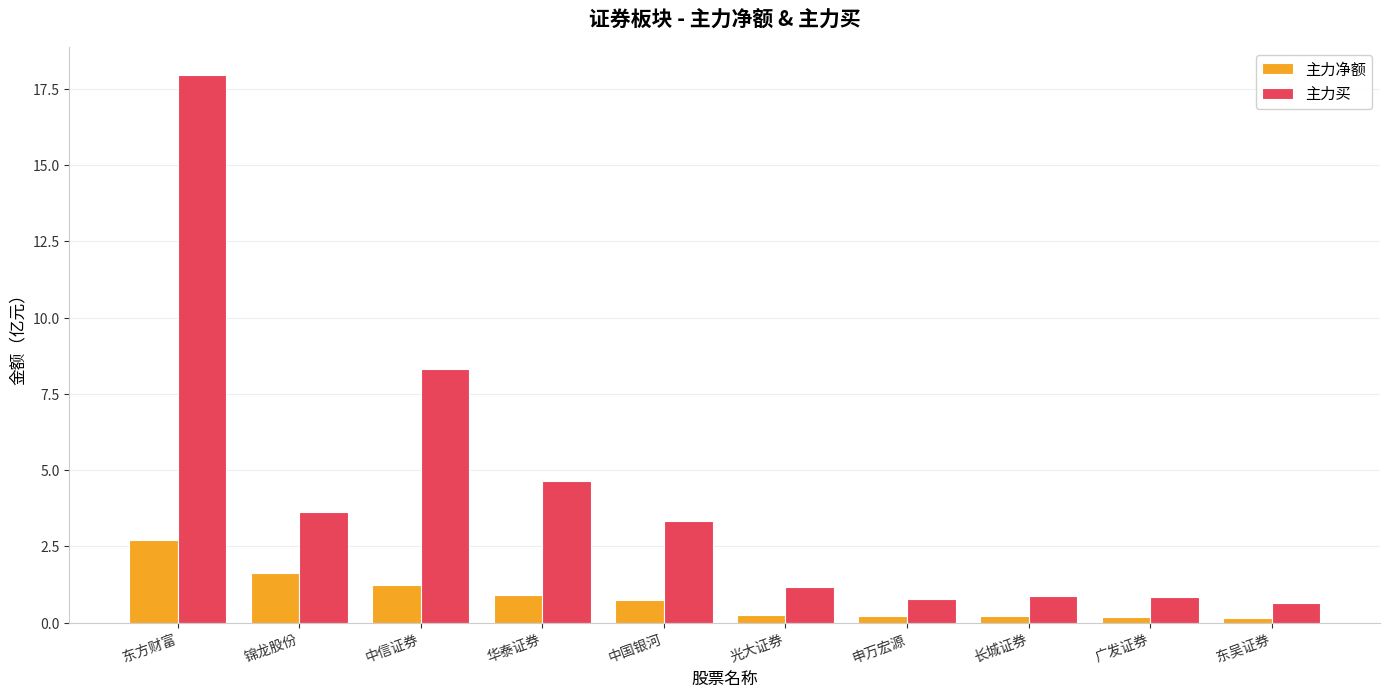

What is the difference between the maximum and second lowest values in the 主力买 series?

17.2